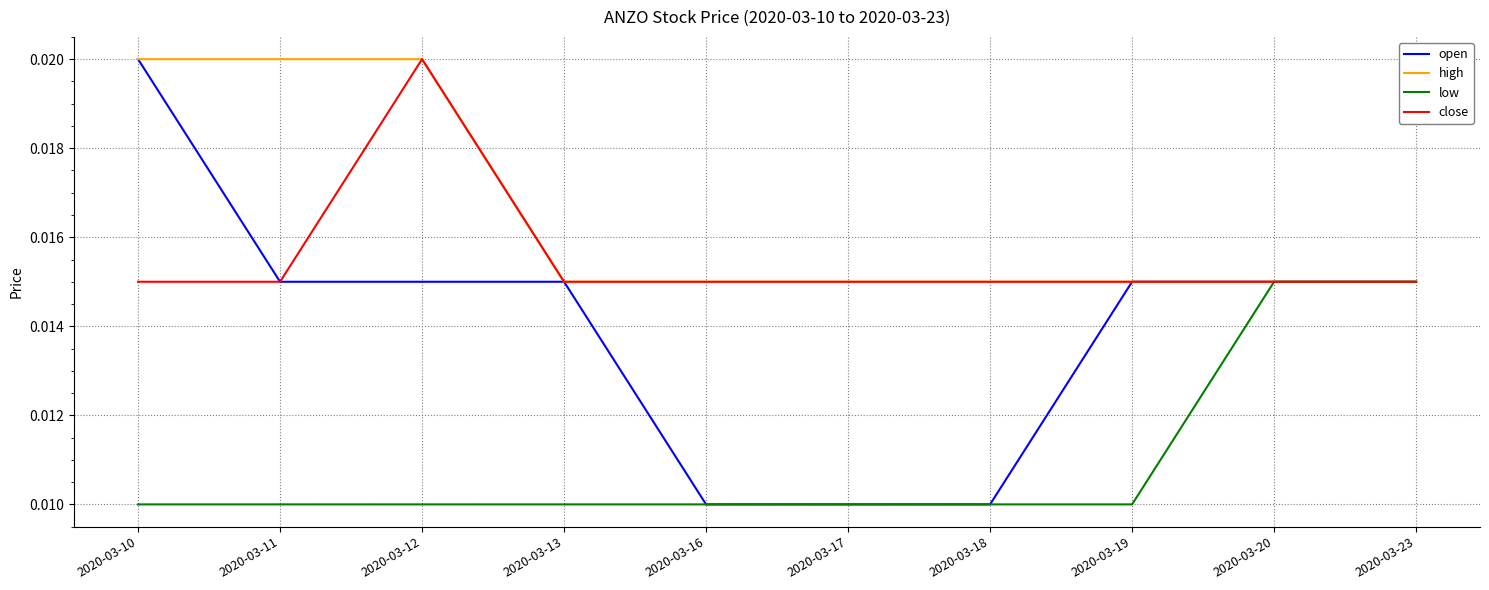

Rank the series by their average value, from highest to lowest.

high, close, open, low